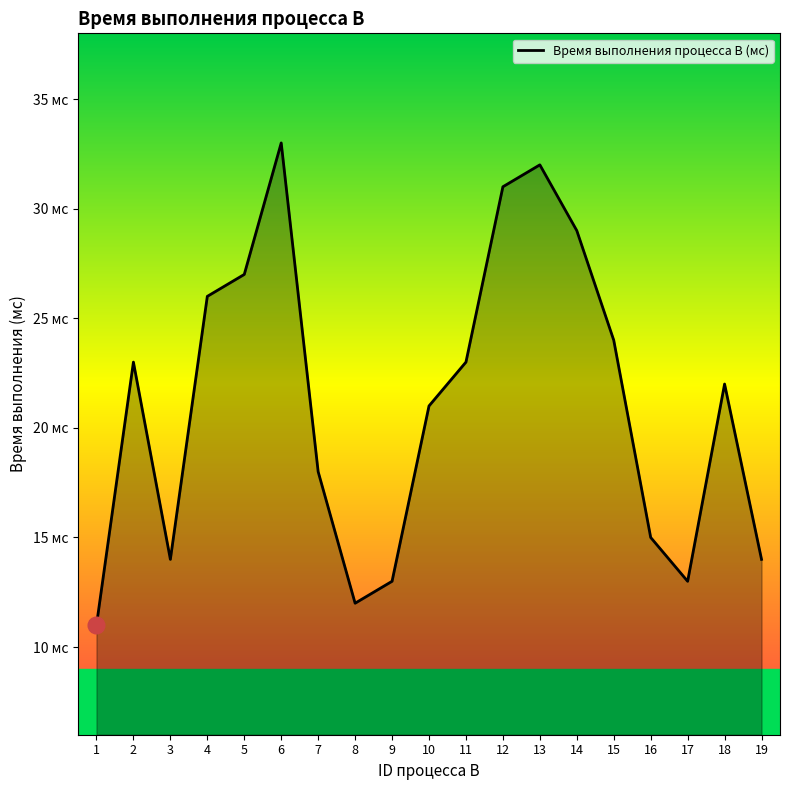

Reading right to left, list all the values displayed in this chart.

19=14	18=22	17=13	16=15	15=24	14=29	13=32	12=31	11=23	10=21	9=13	8=12	7=18	6=33	5=27	4=26	3=14	2=23	1=11